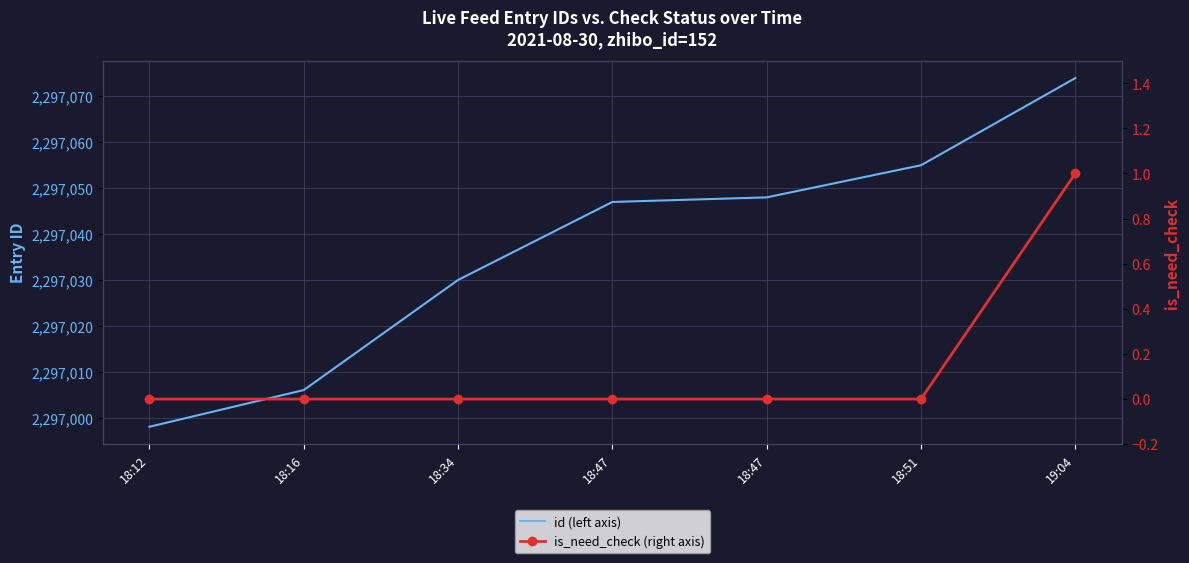

The value of is_need_check (right axis) at 18:16 is 0. True or false?

True